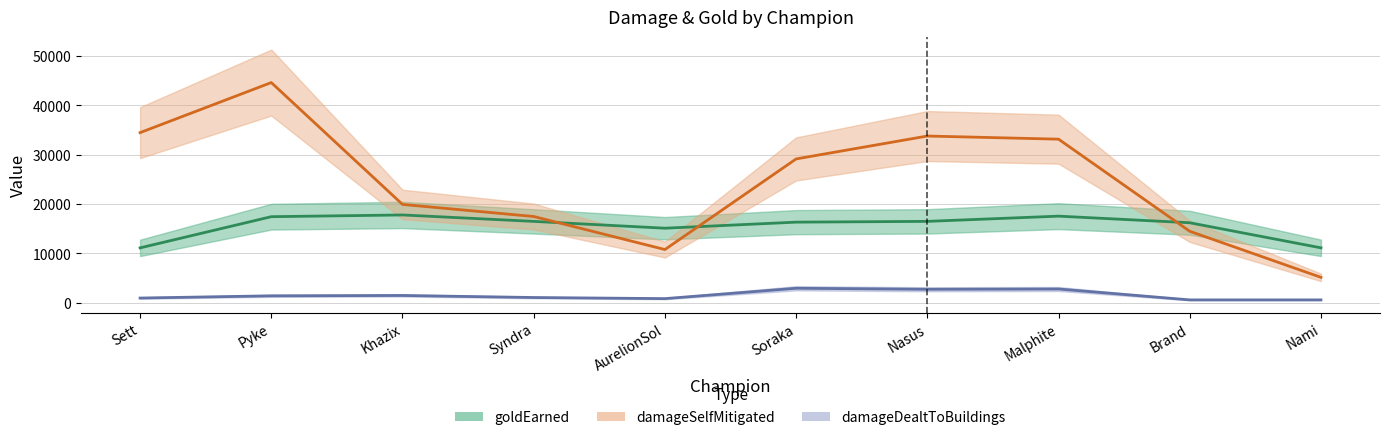

At Khazix, list the series in order from smallest to largest.

damageDealtToBuildings, goldEarned, damageSelfMitigated